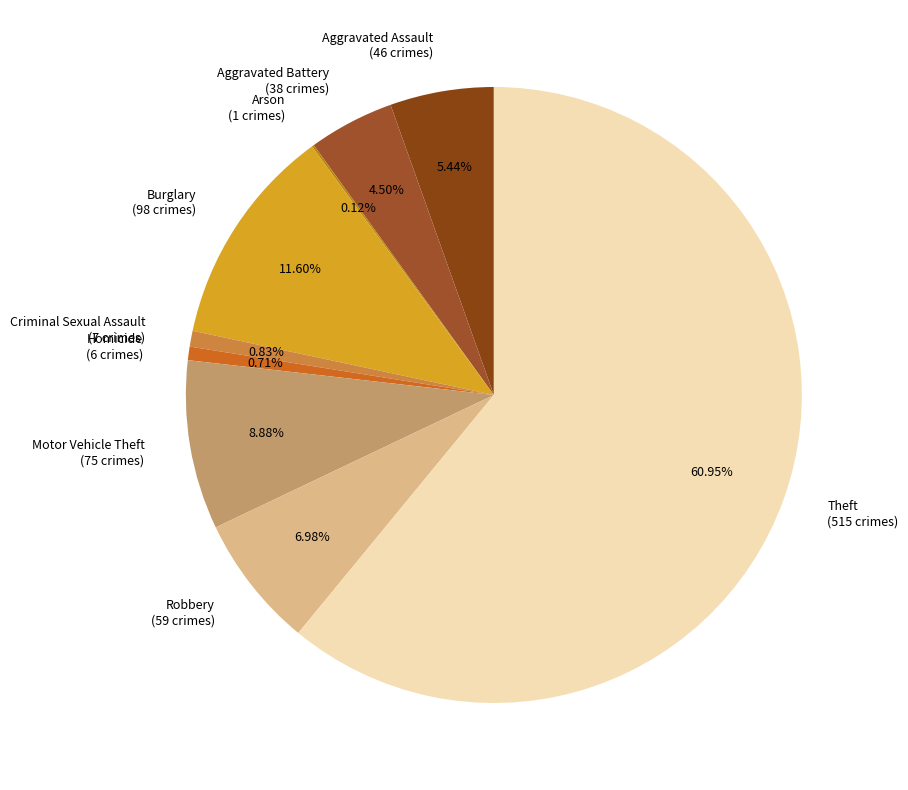

Is the sum of Burglary (98 crimes) and Homicide (6 crimes) greater than half?

No